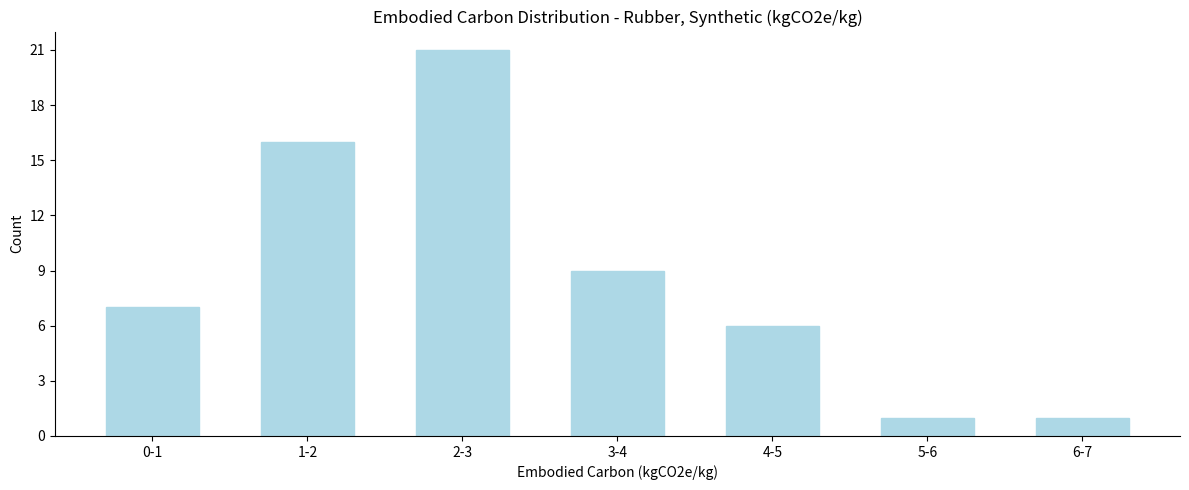

Reading left to right, transcribe all the data shown in this chart.

7	16	21	9	6	1	1